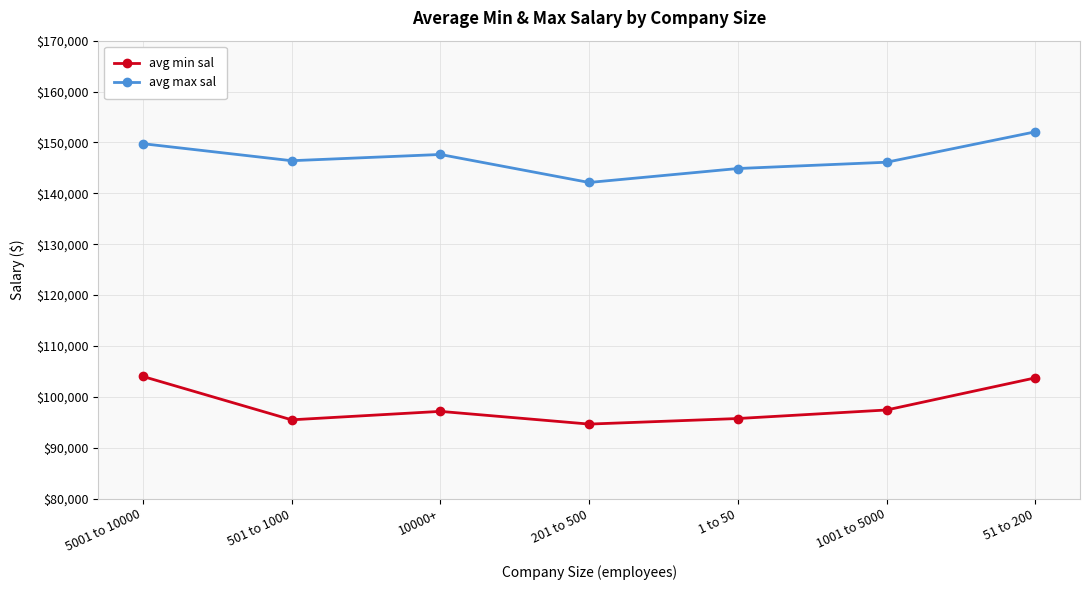

Is it true that avg max sal equals 210004.8 at 1001 to 5000?

False